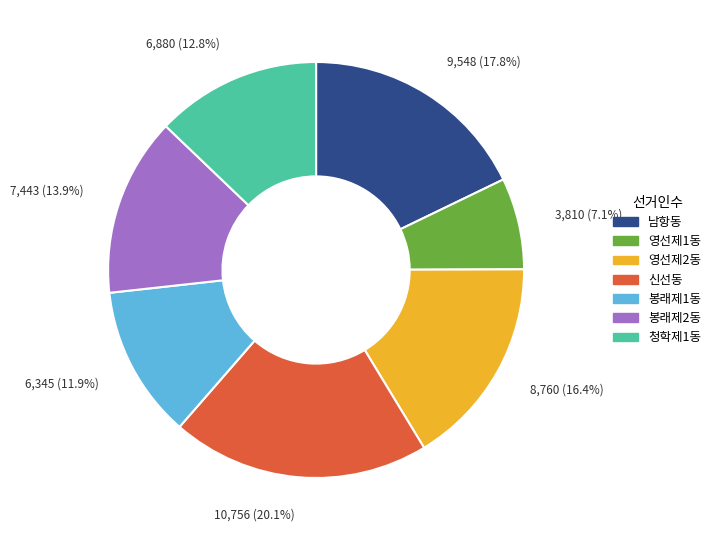

Which has a higher value, 봉래제1동 or 신선동?

신선동